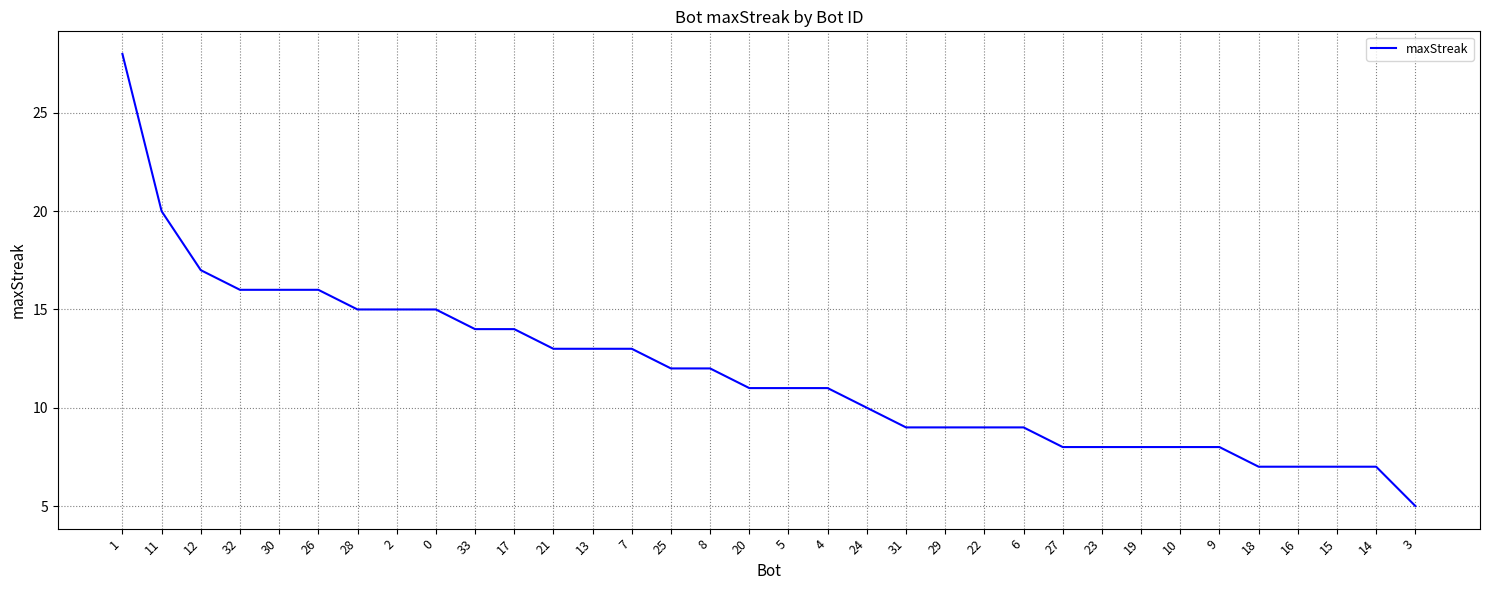

What is the maximum value shown in the chart?

28